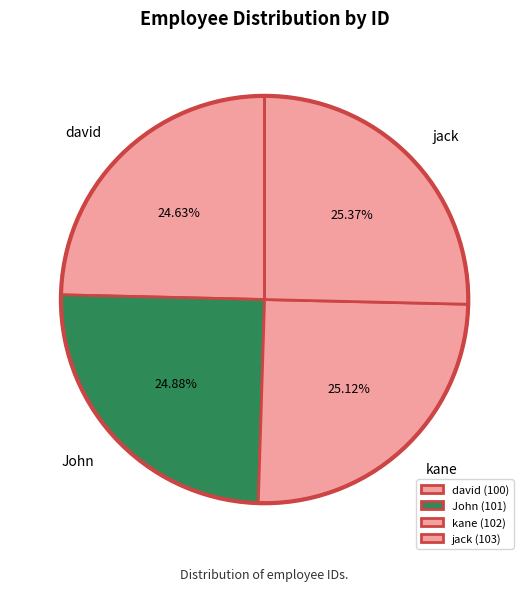

To the nearest percent, what is the combined percentage of kane and david?

50%